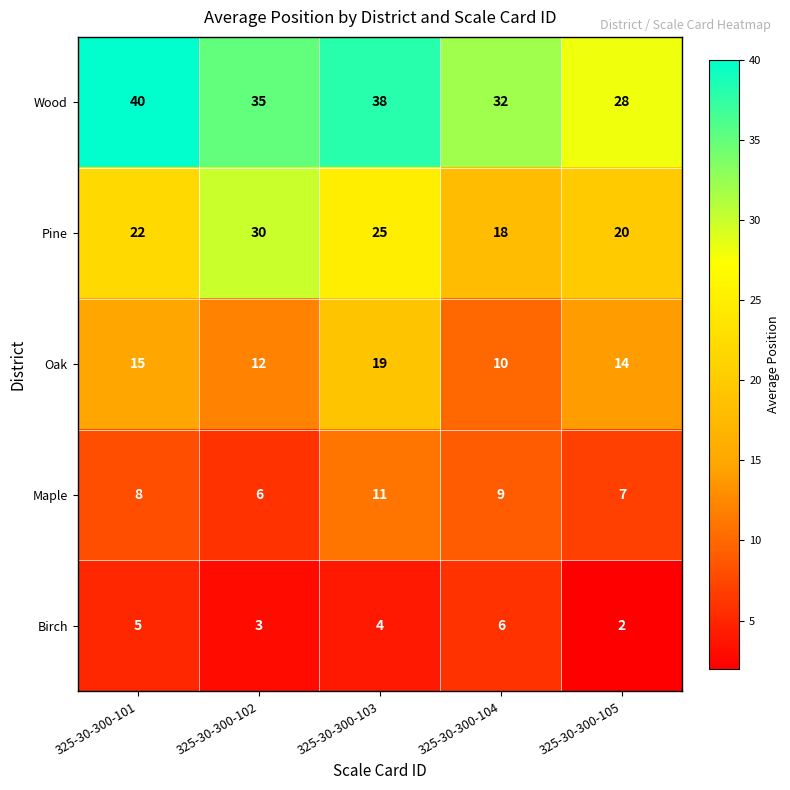

Is it true that Maple equals 3 at 325-30-300-105?

False